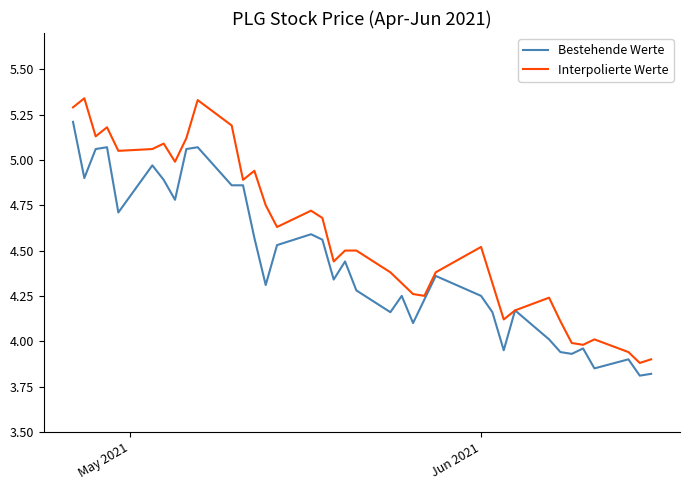

What is the minimum value shown in the chart?

3.8